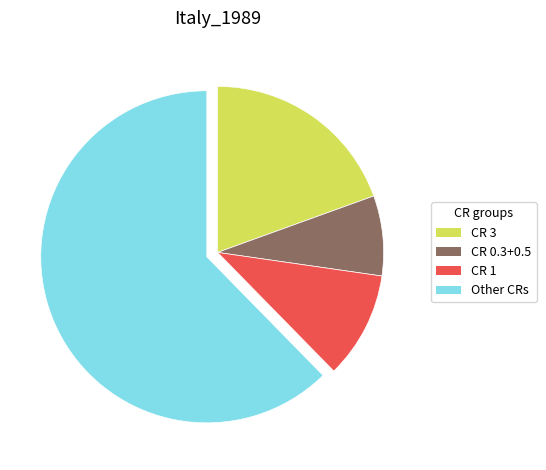

Which category accounts for the majority?

Other CRs